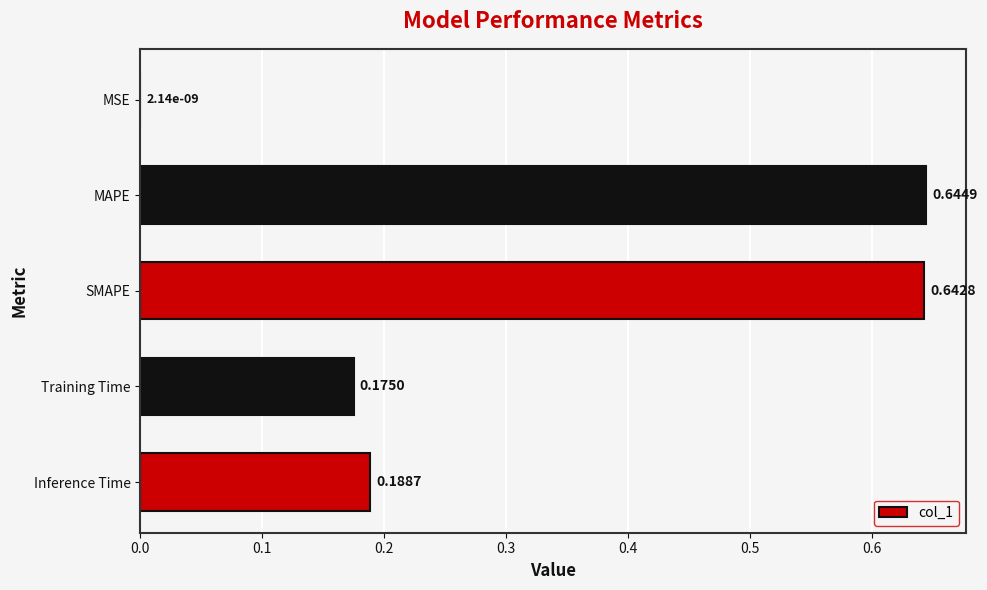

Which label corresponds to the largest value in the chart?

MAPE